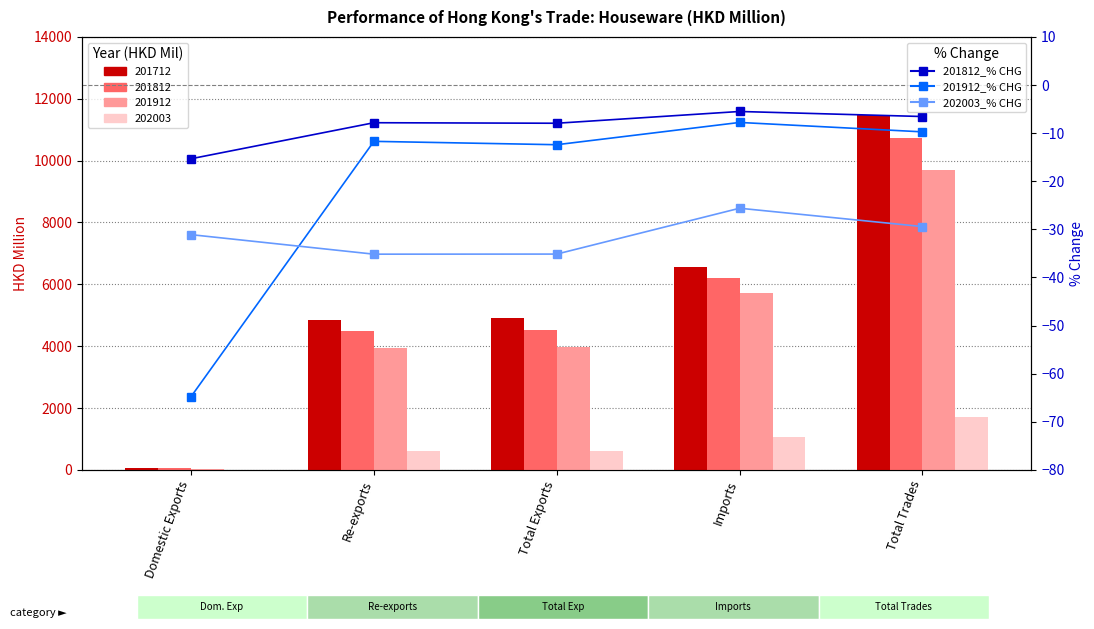

What is the label of the 5th bar from the left?

Total Trades